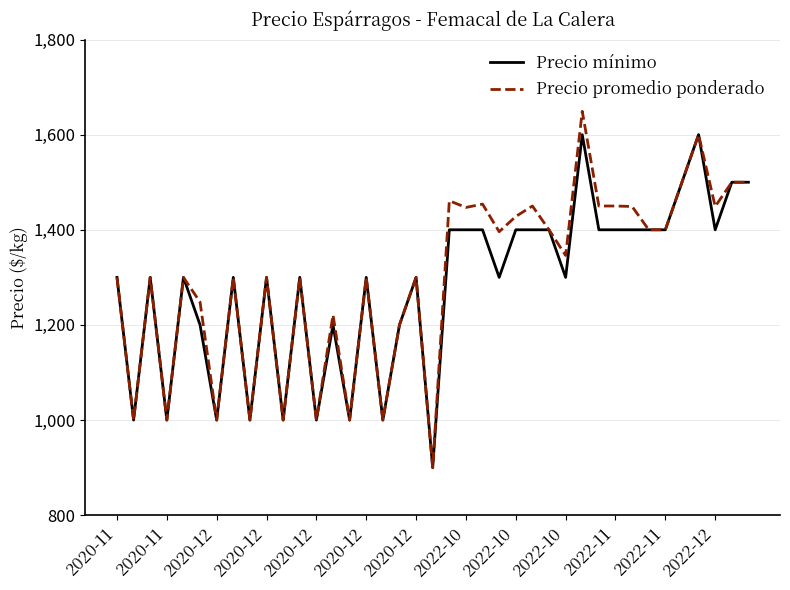

List the series in order of their peak value, lowest first.

Precio mínimo, Precio promedio ponderado